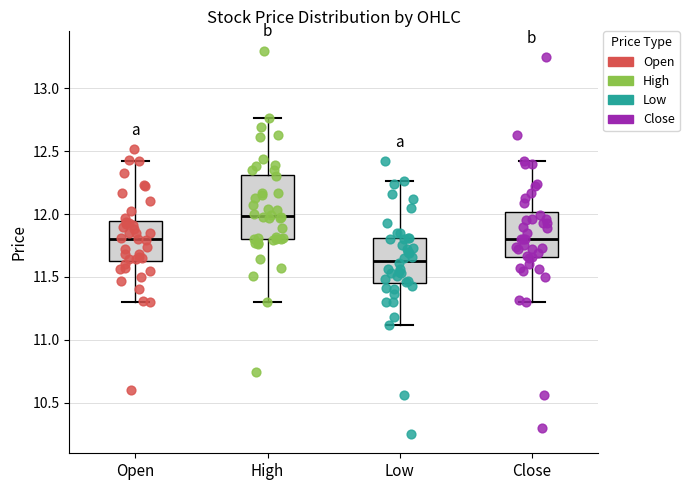

Which box's median line is the lowest?

Low